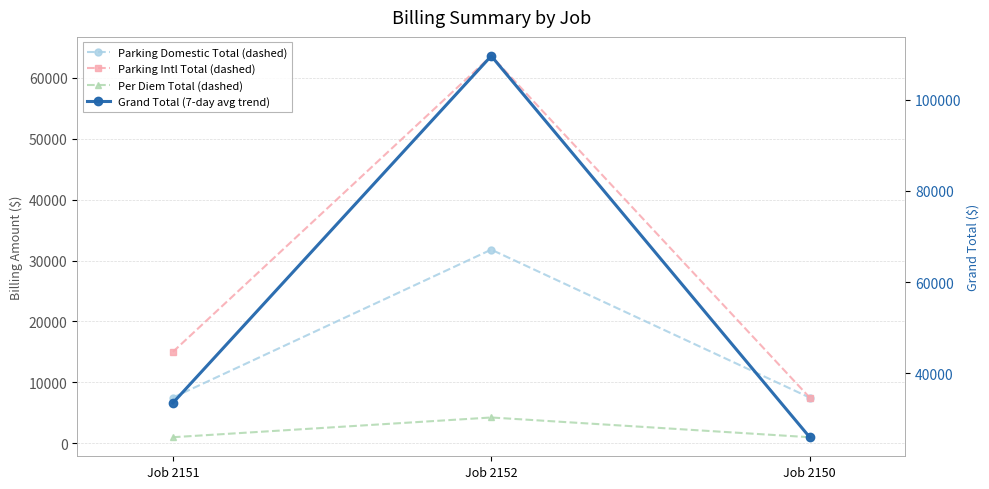

What is the value of the Parking Intl Total (dashed) point at the 1st from the left?

15000.0